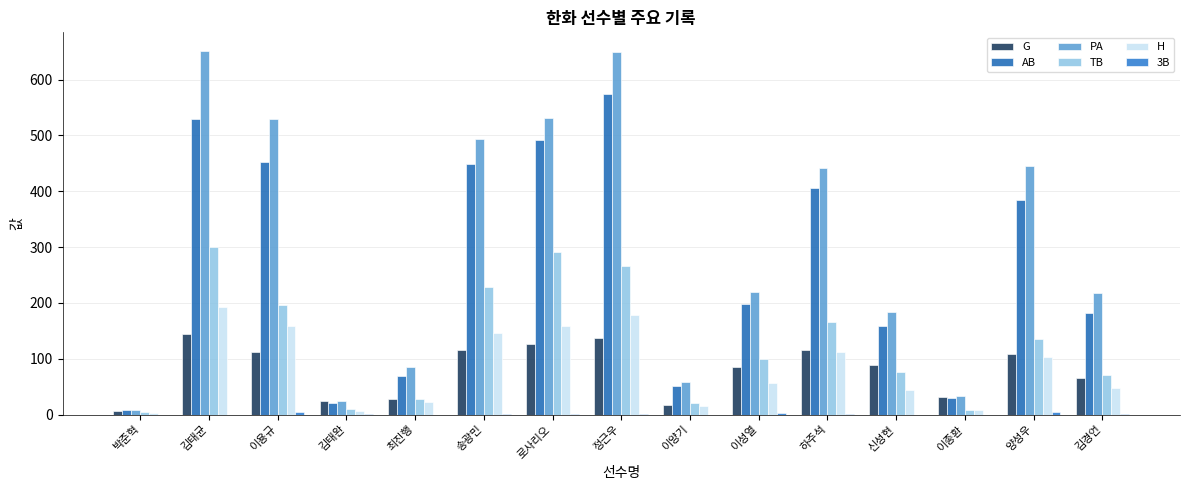

The value of H at 최진행 is 31. True or false?

False